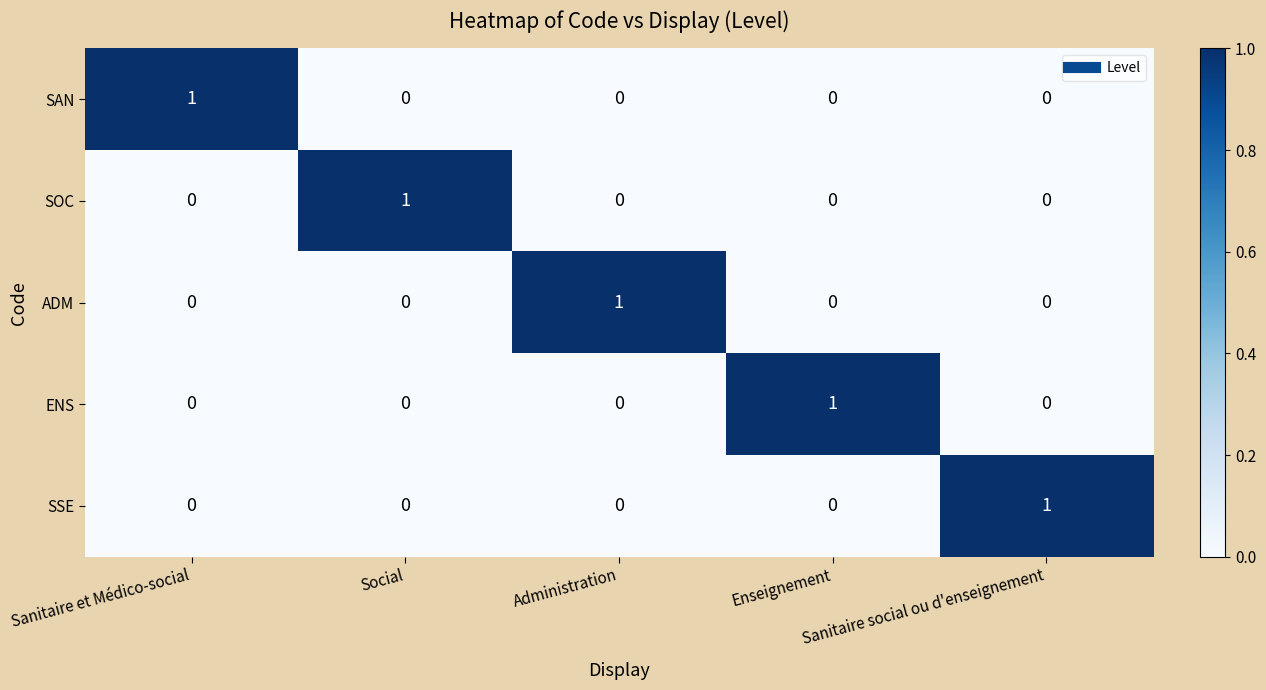

How many SAN values are between 0 and 1?

5